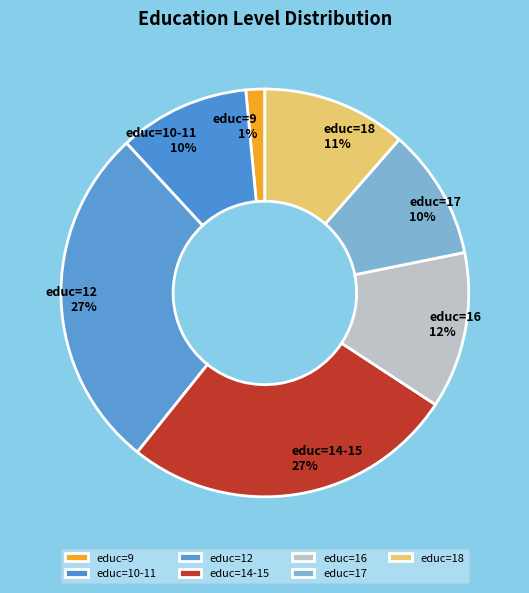

Combined, do educ=17 and educ=18 account for over 50%?

No